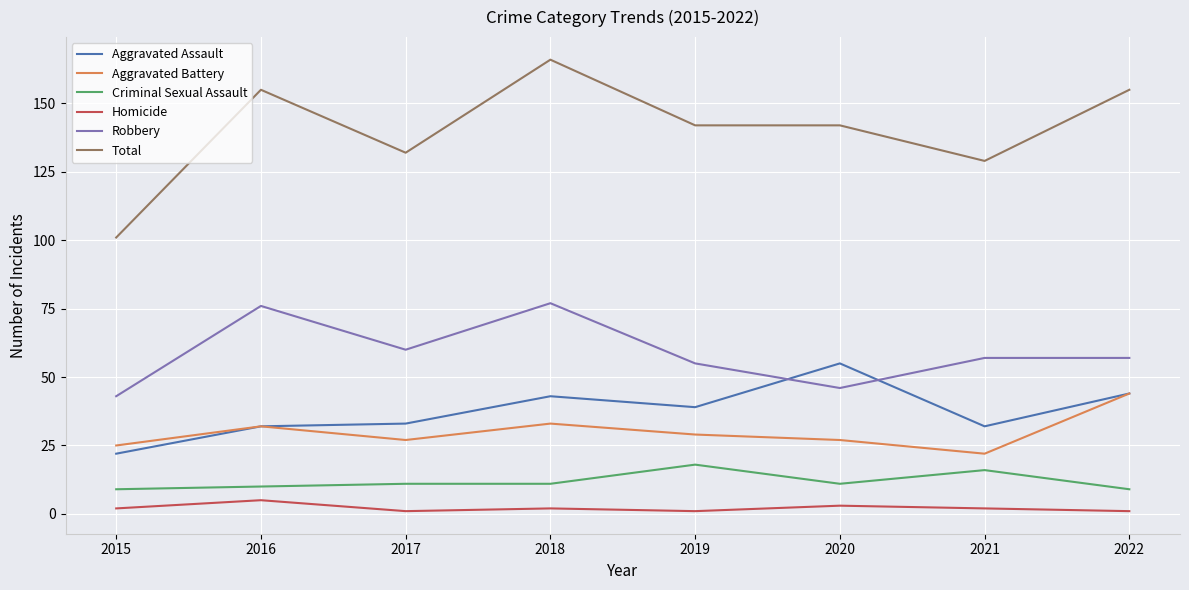

Which series has the largest range (max minus min)?

Total